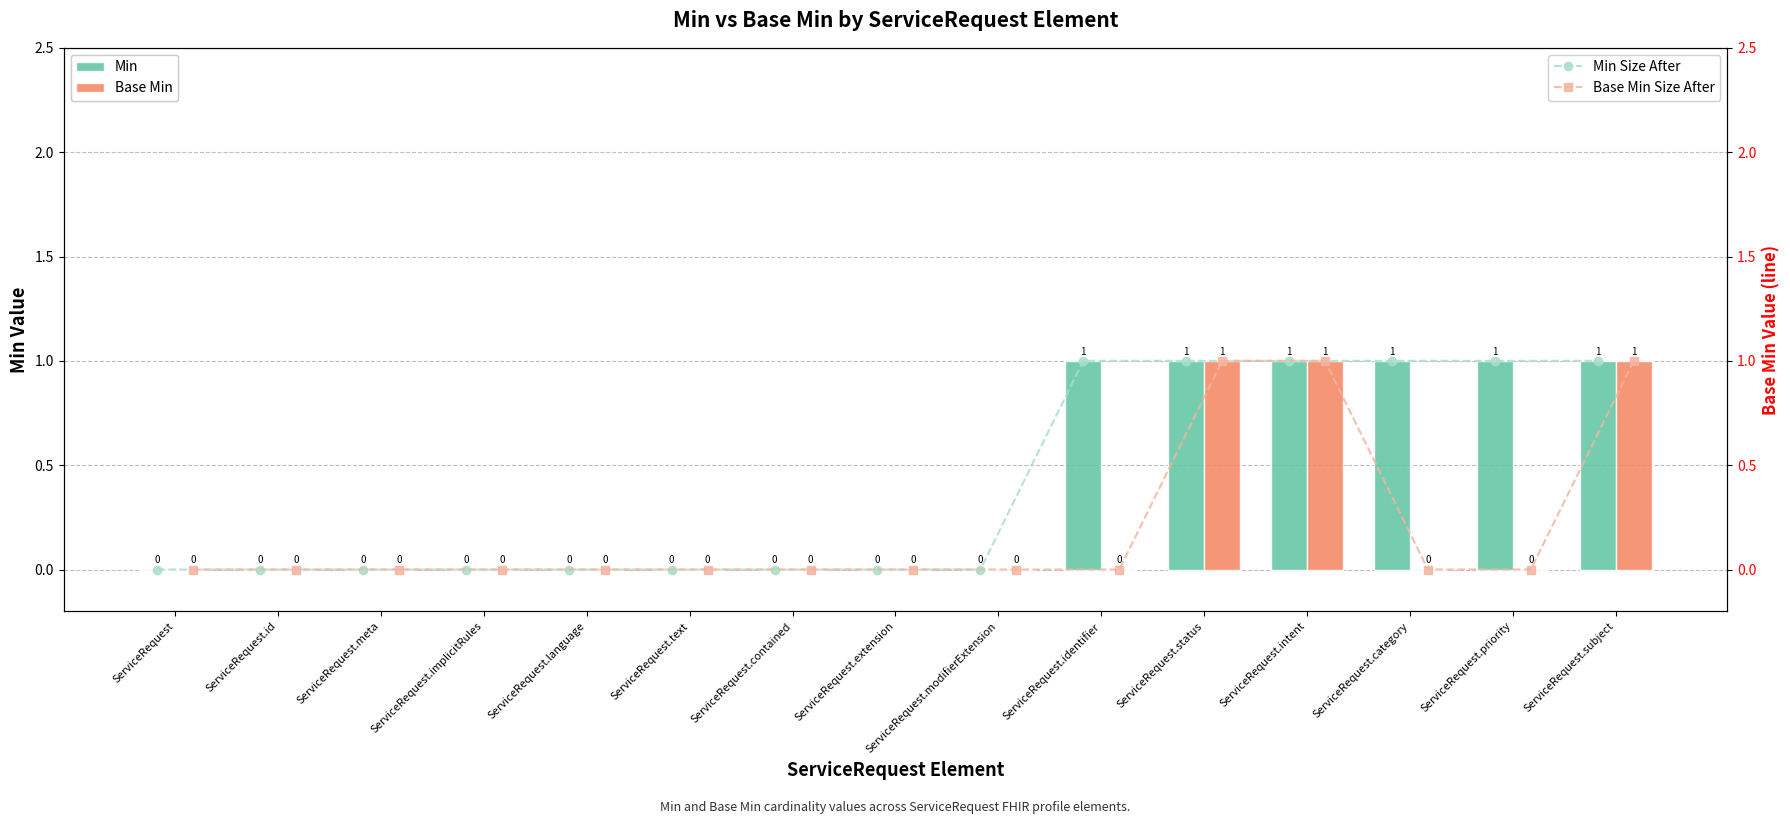

At how many categories does at least one series exceed 0?

6